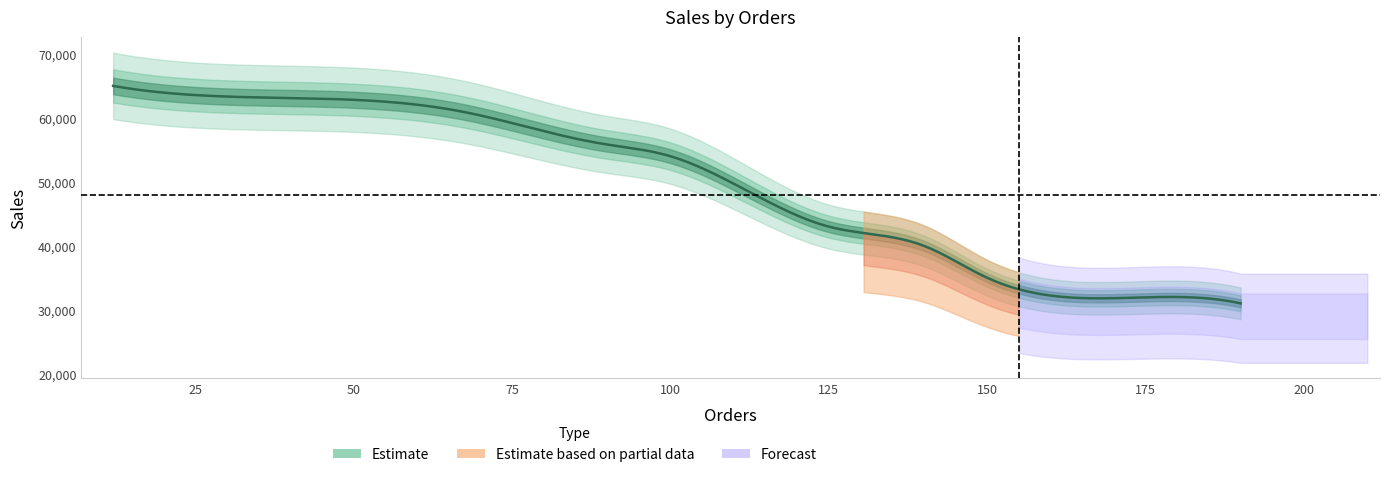

What is the greatest value displayed?

65000